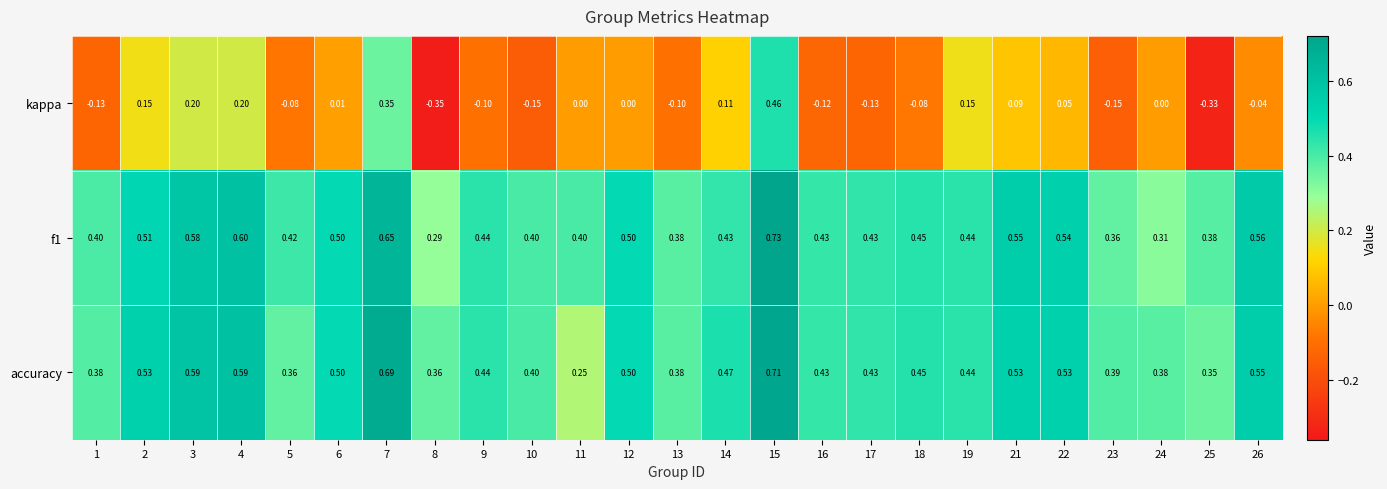

Which series changed the most between 17 and 19?

kappa